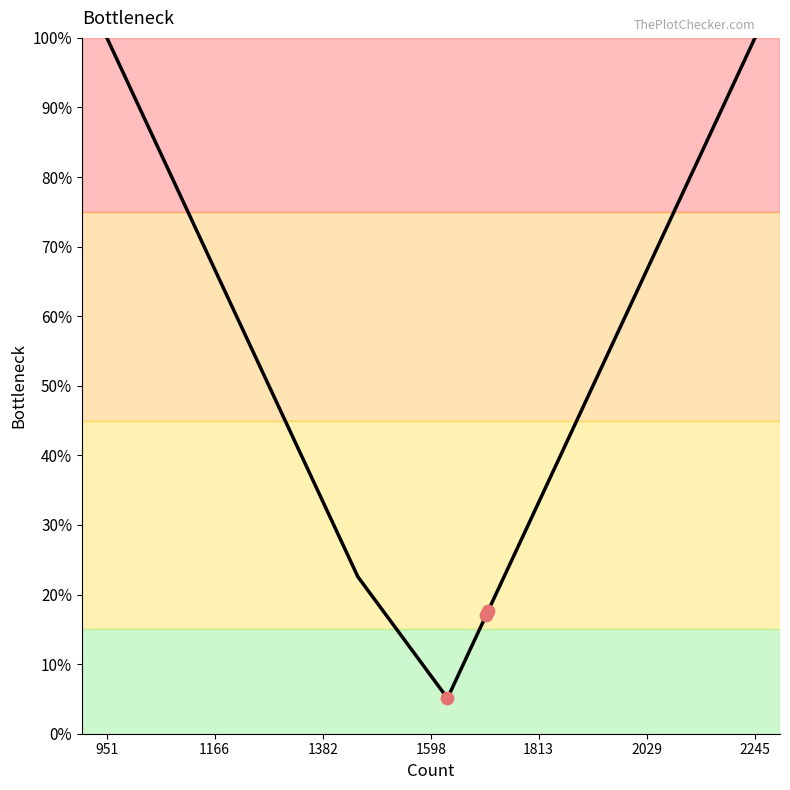

What is the minimum value shown in the chart?

5.1